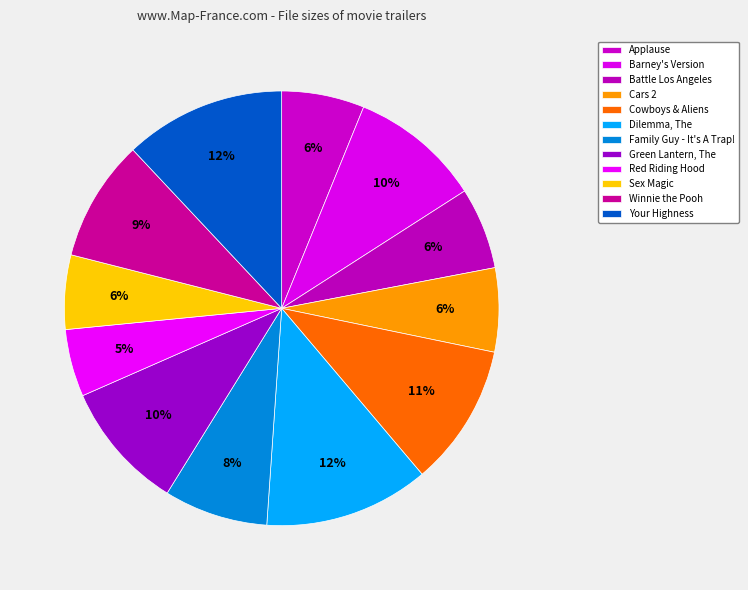

Which category has the biggest portion of the pie?

Dilemma, The - Domestic Trailer.mp4